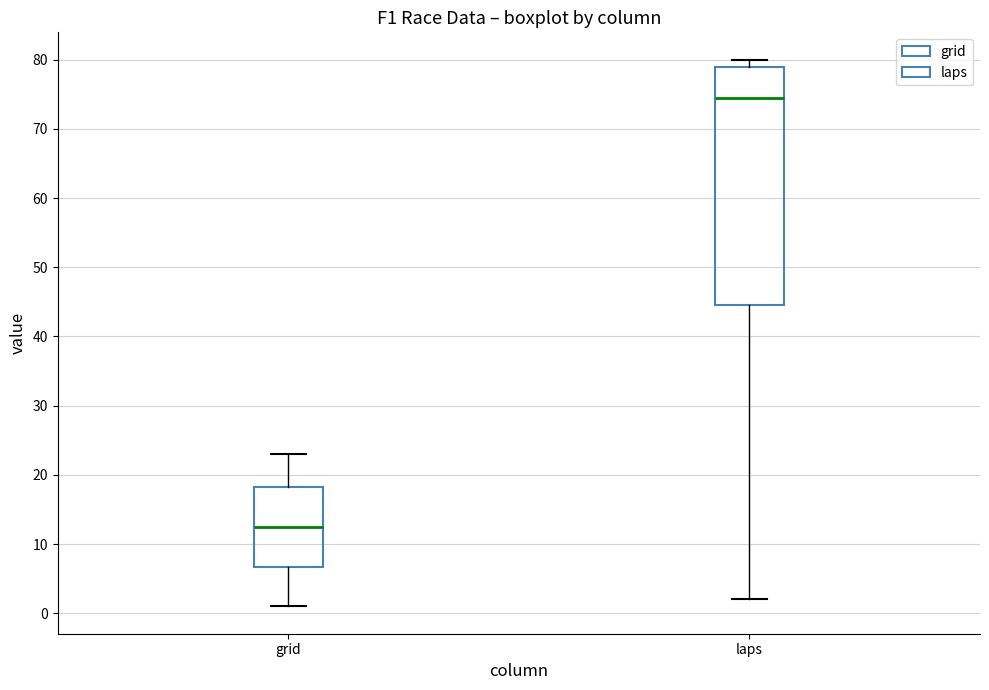

Which box's median line is the lowest?

grid